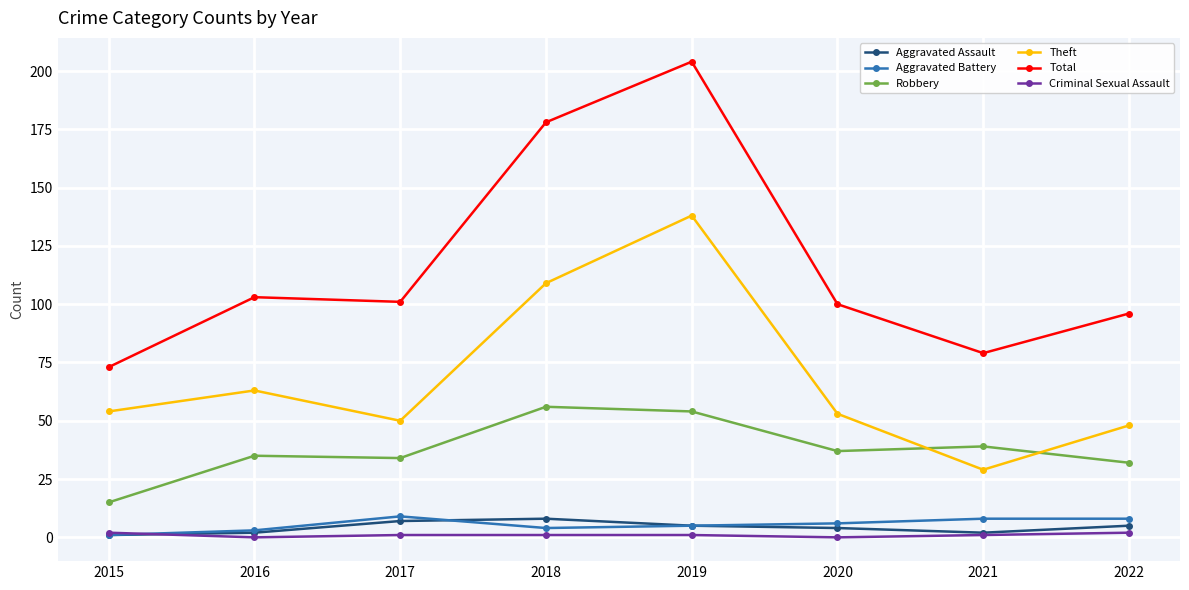

Does the chart have visible grid lines?

Yes